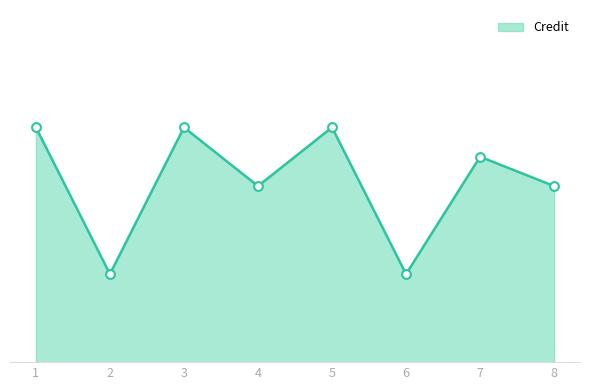

What is the ratio of the value at 1 to the value at 8?

1.3